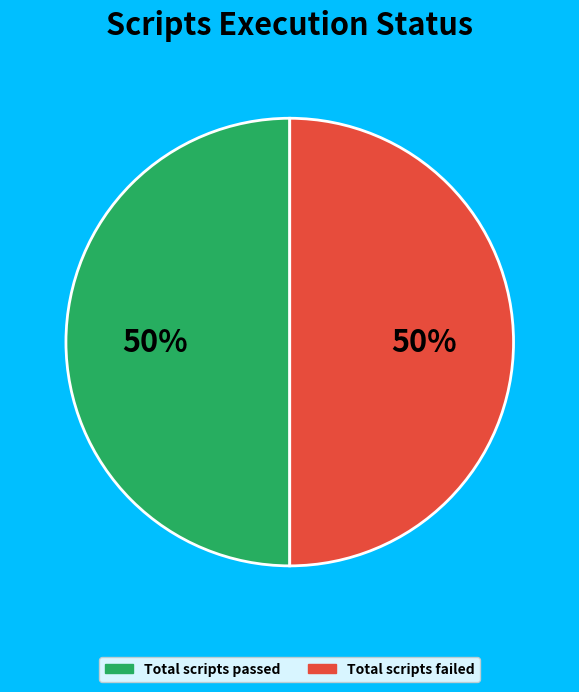

How many segments does this pie chart have?

2